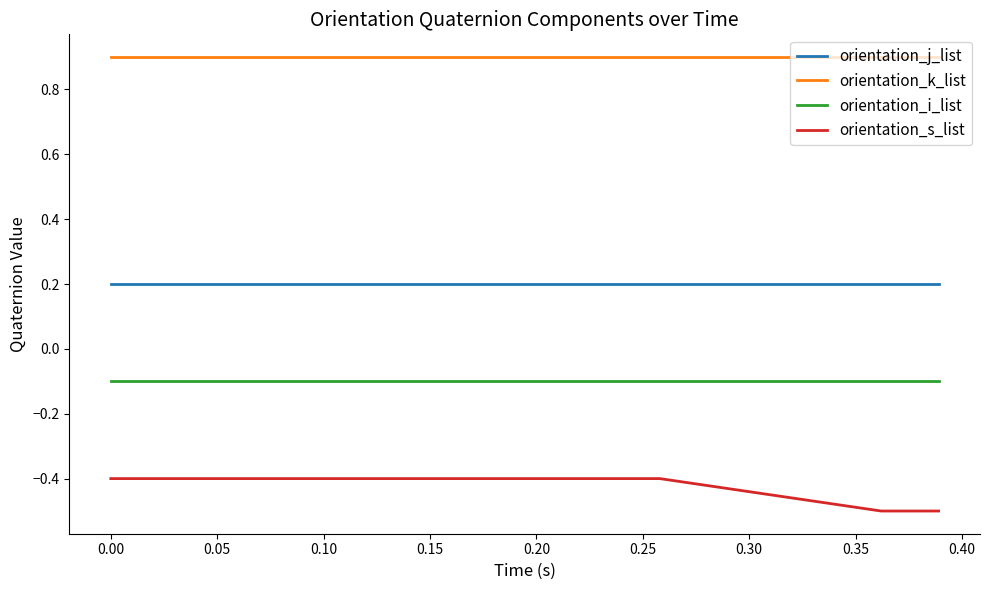

Which series has the largest total across all categories?

orientation_k_list